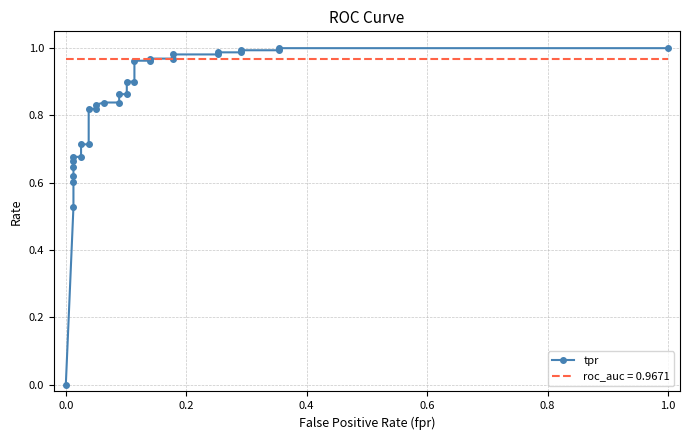

Does the chart have visible grid lines?

Yes